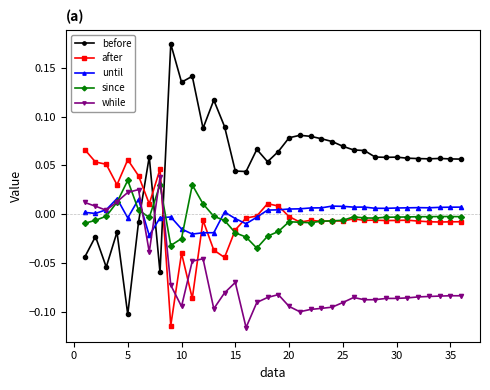

What are all the series names shown in the legend?

before, after, until, since, while